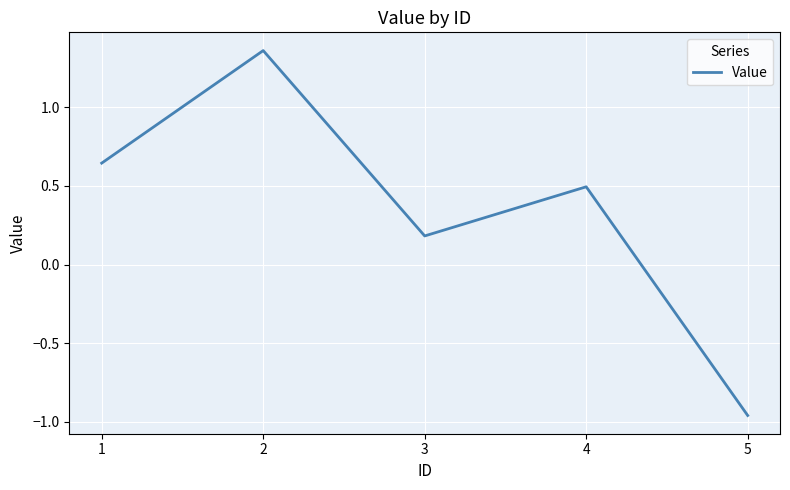

Which category has the lowest value across all series?

5